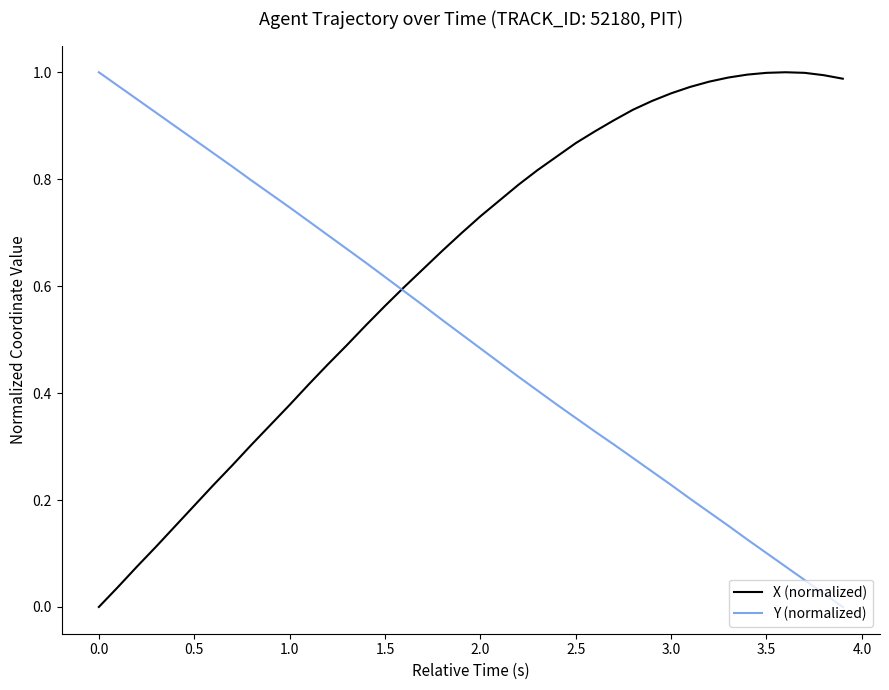

What is the sum of all X (normalized) values?

25.5